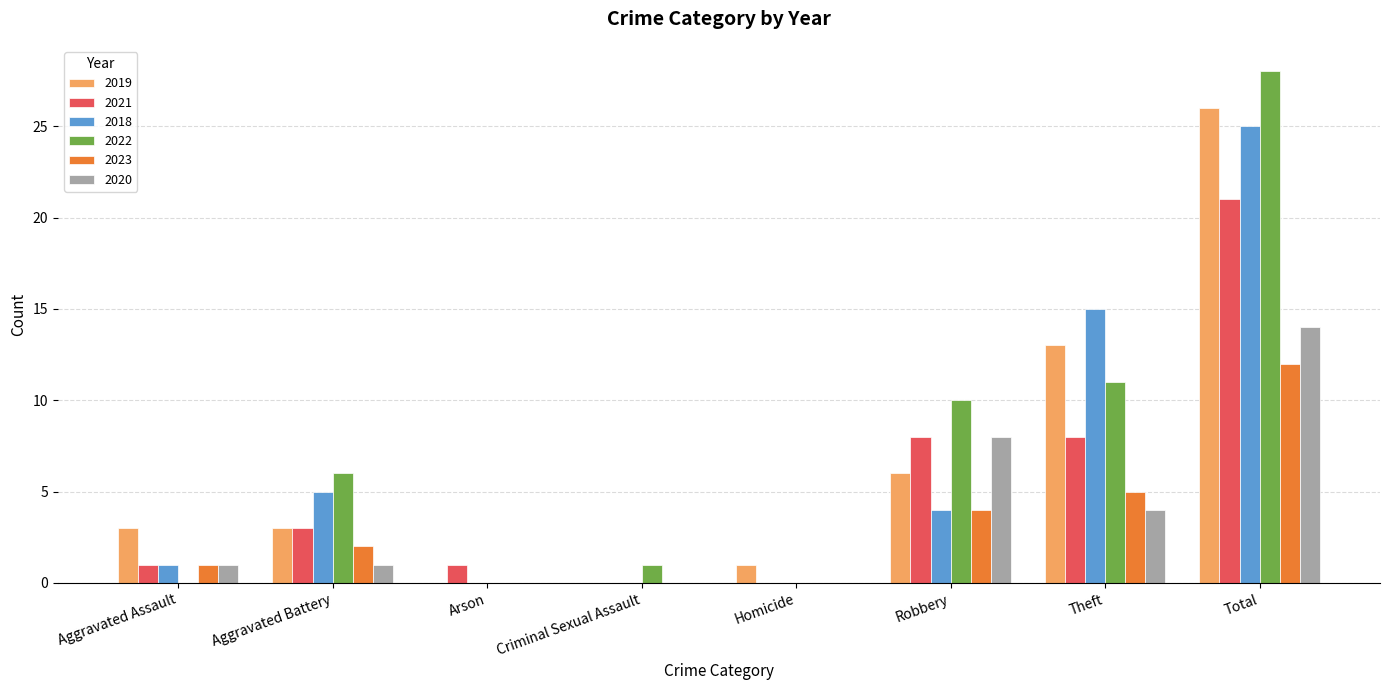

Does the chart contain stacked bars?

No